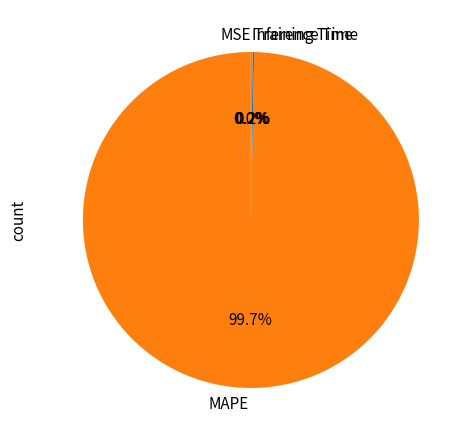

Which category accounts for the majority?

MAPE